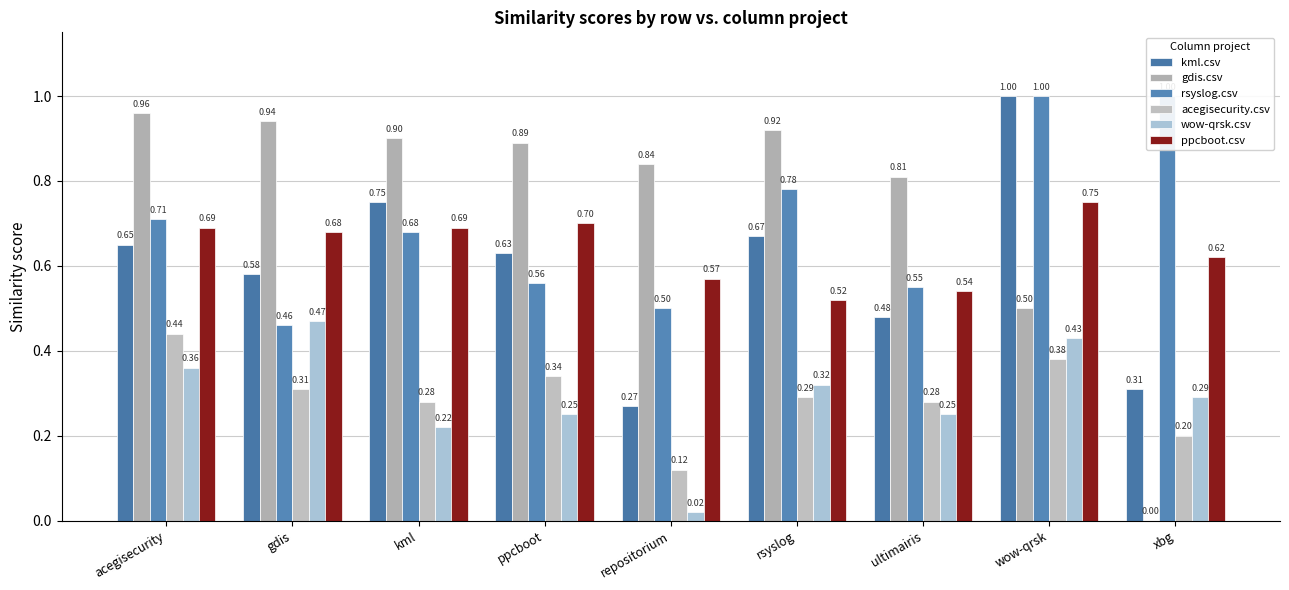

Is it true that wow-qrsk.csv equals 0.5 at acegisecurity?

False